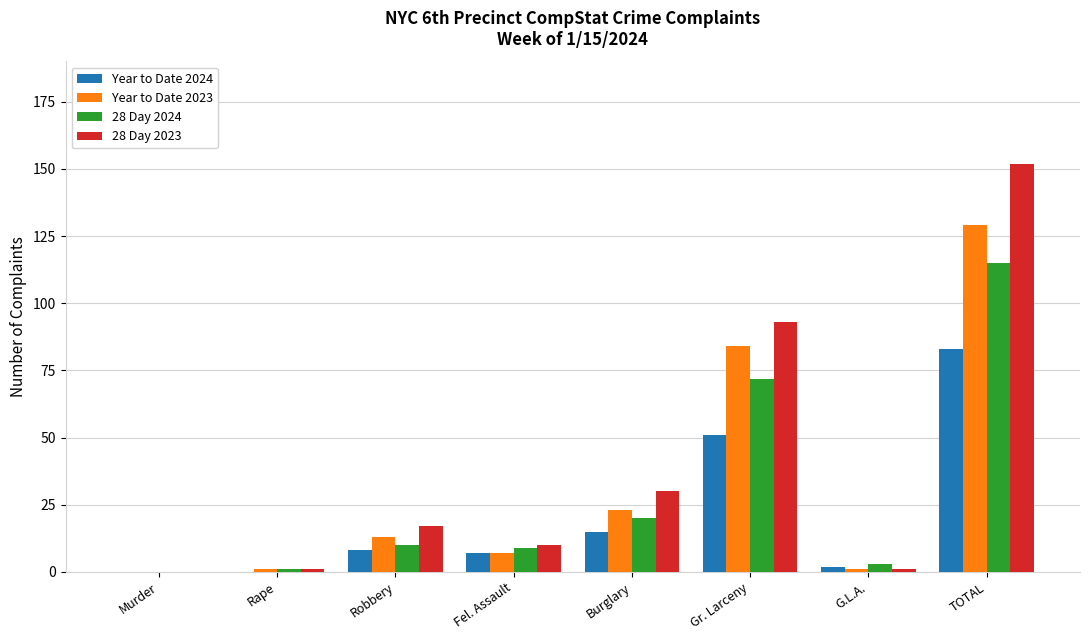

At which label does Year to Date 2024 reach its peak?

TOTAL